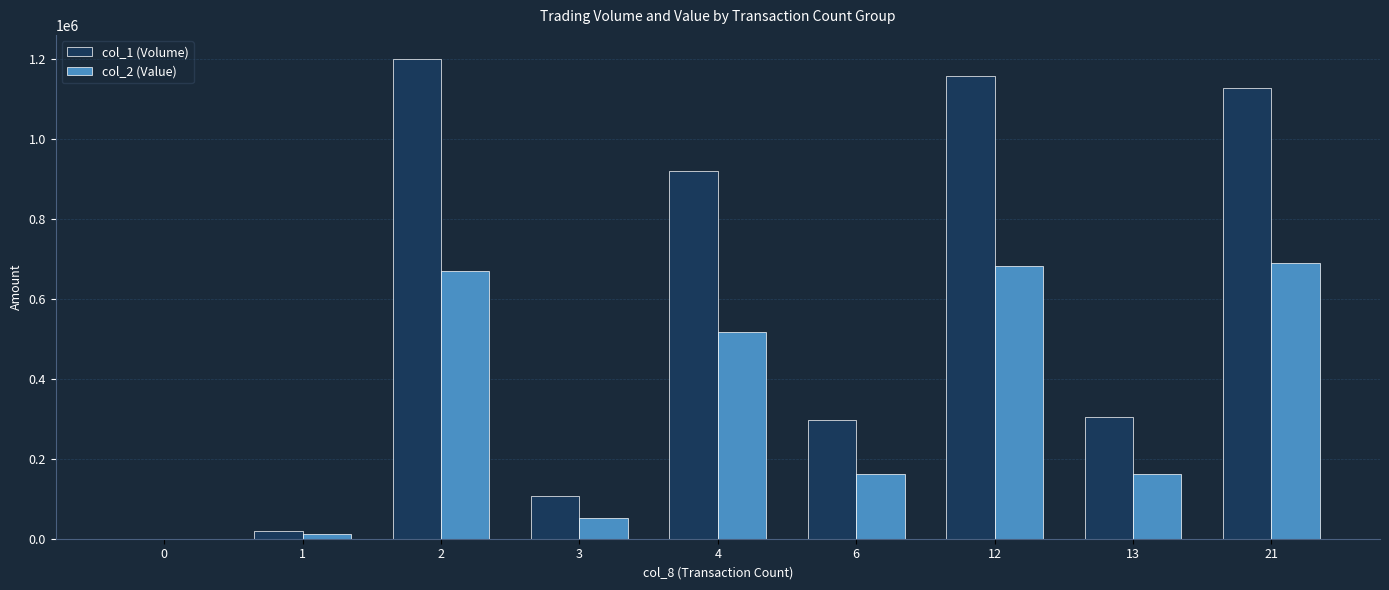

What value does the col_1 (Volume) series have at 3, to the nearest 10?

107000